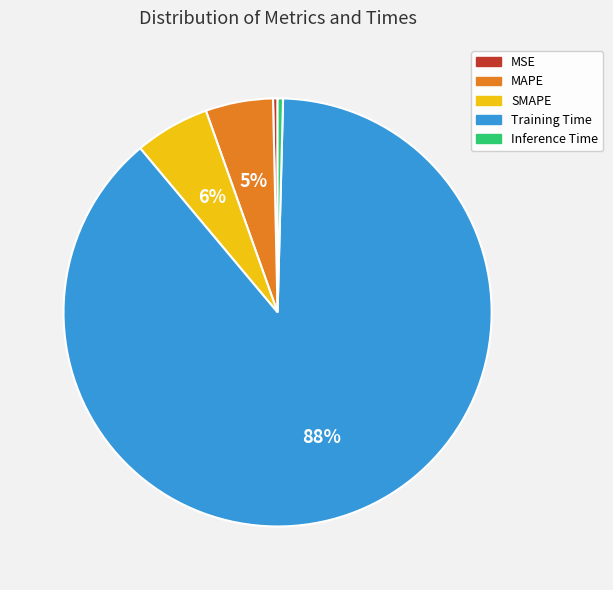

To the nearest percent, what is the combined percentage of MAPE and Training Time?

94%